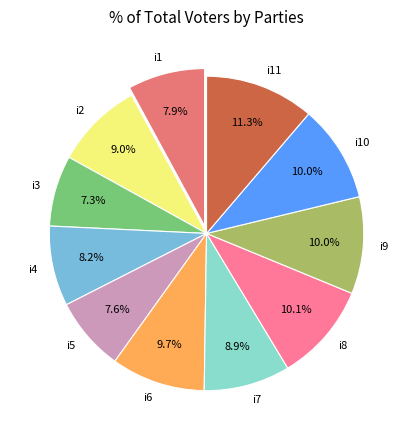

How many segments does this pie chart have?

11